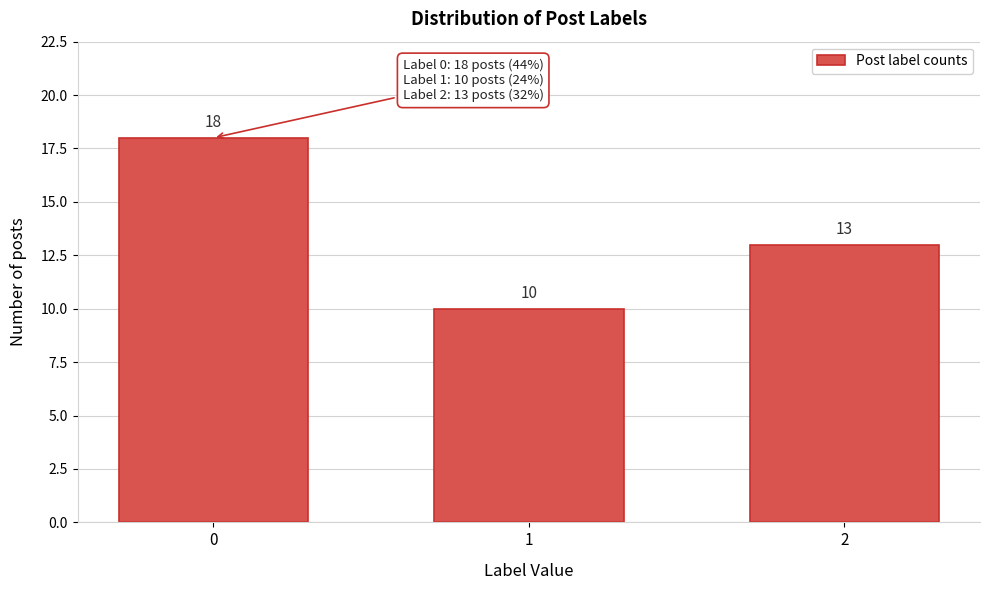

Reading left to right, transcribe all the data shown in this chart.

0=18	1=10	2=13